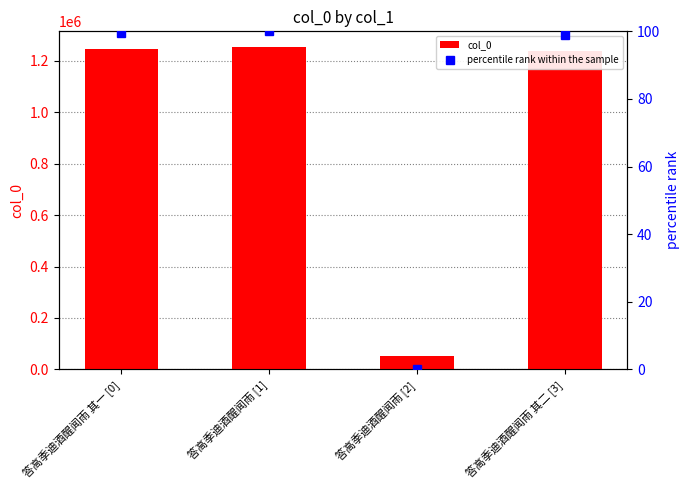

What is the sum of all col_0 values?

3793914